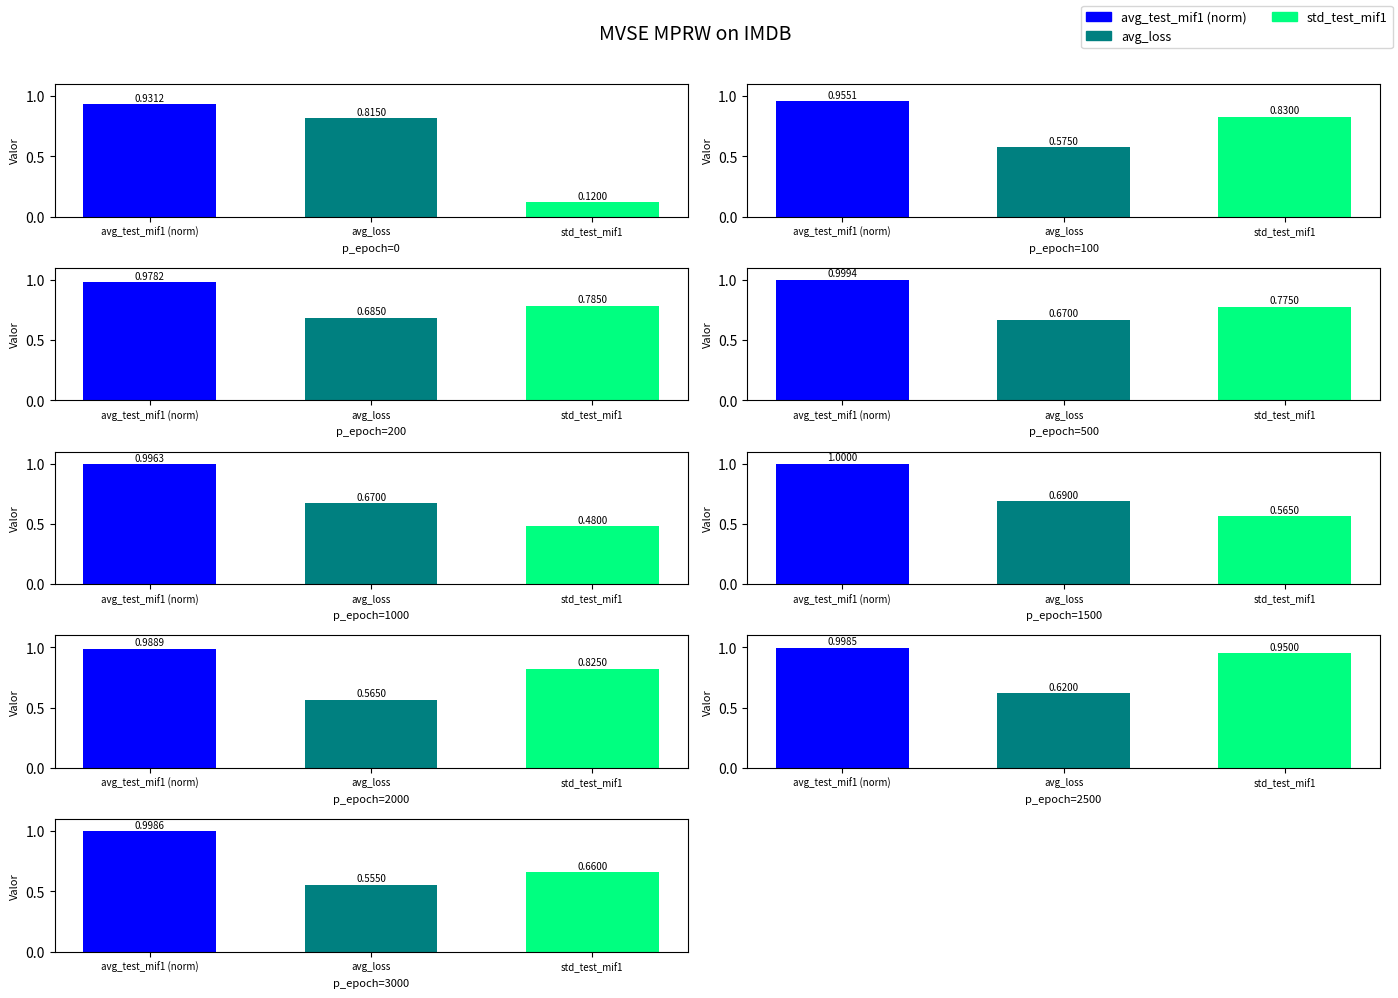

At which category does the chart reach its peak across all series?

avg_test_mif1 (norm)